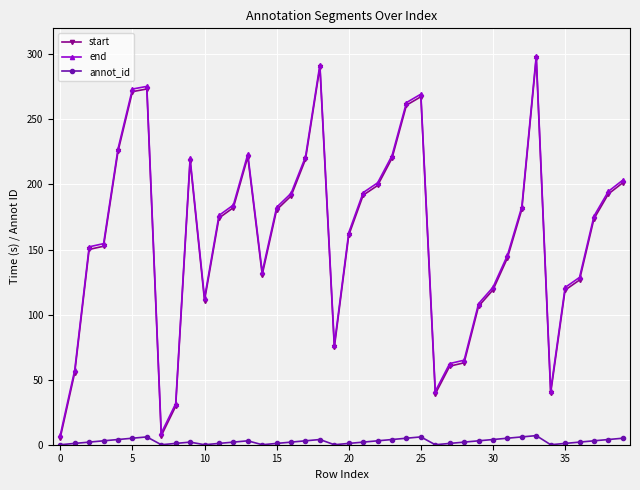

True or false: end has more than 2 interior local peaks.

True